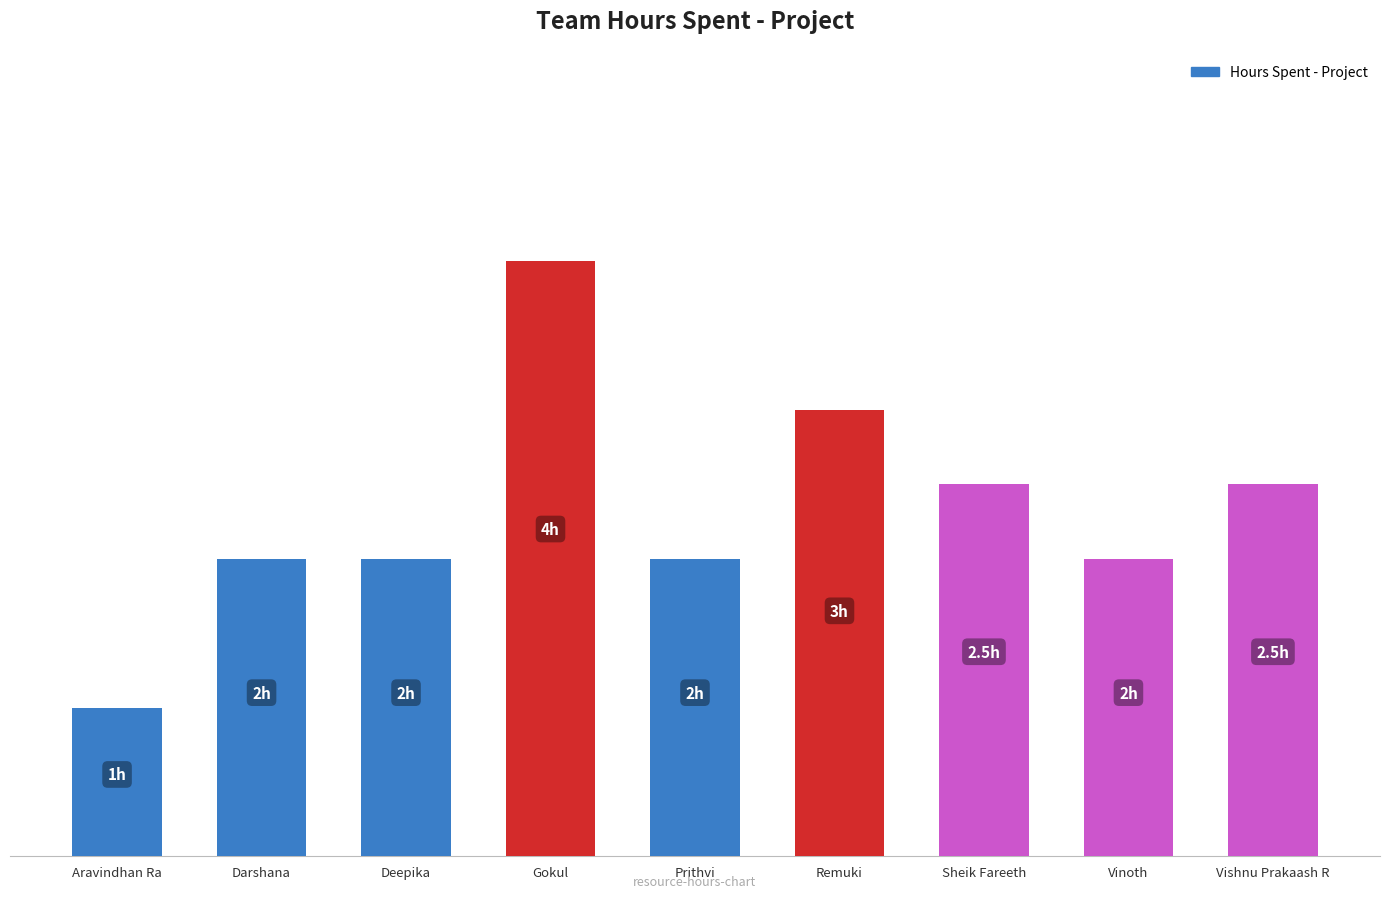

What is the difference between the maximum and minimum values?

3.0